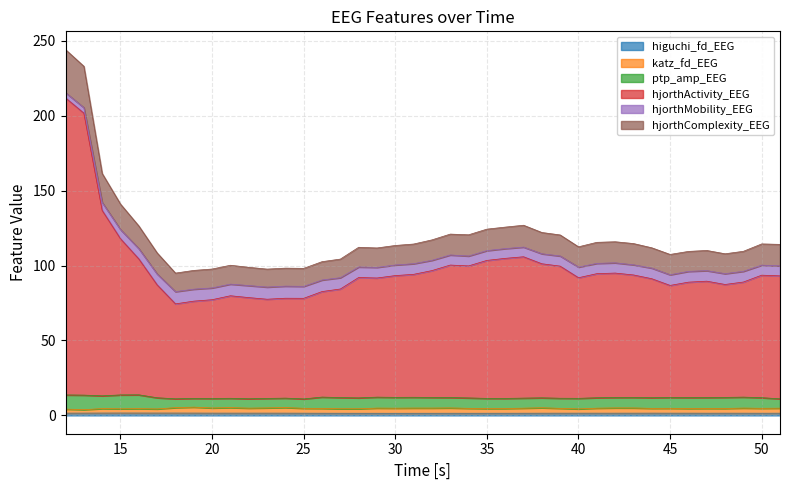

True or false: katz_fd_EEG and hjorthComplexity_EEG intersect in this chart.

False